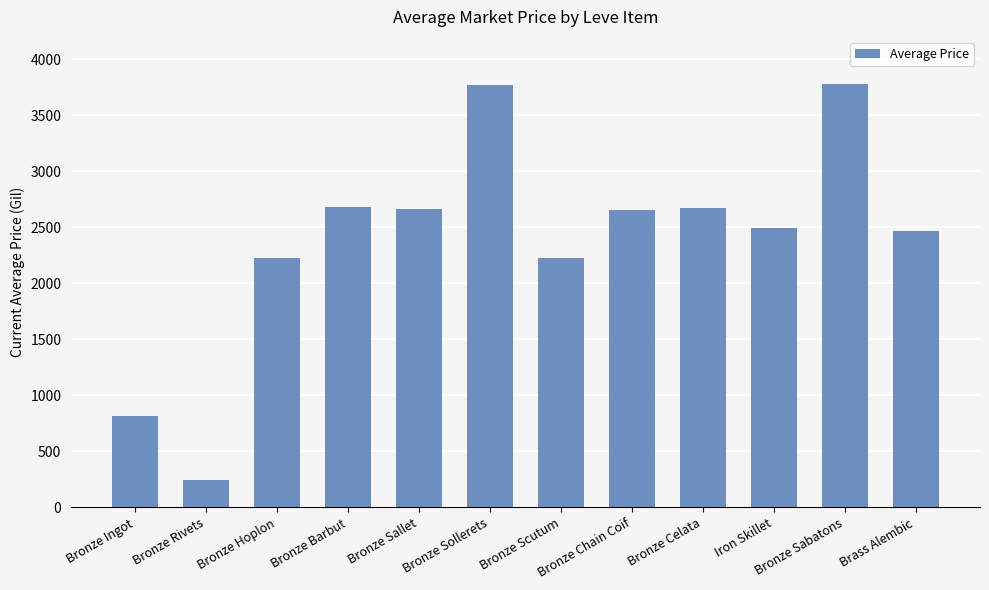

What is the difference between the values at Bronze Hoplon and Bronze Rivets?

1981.9